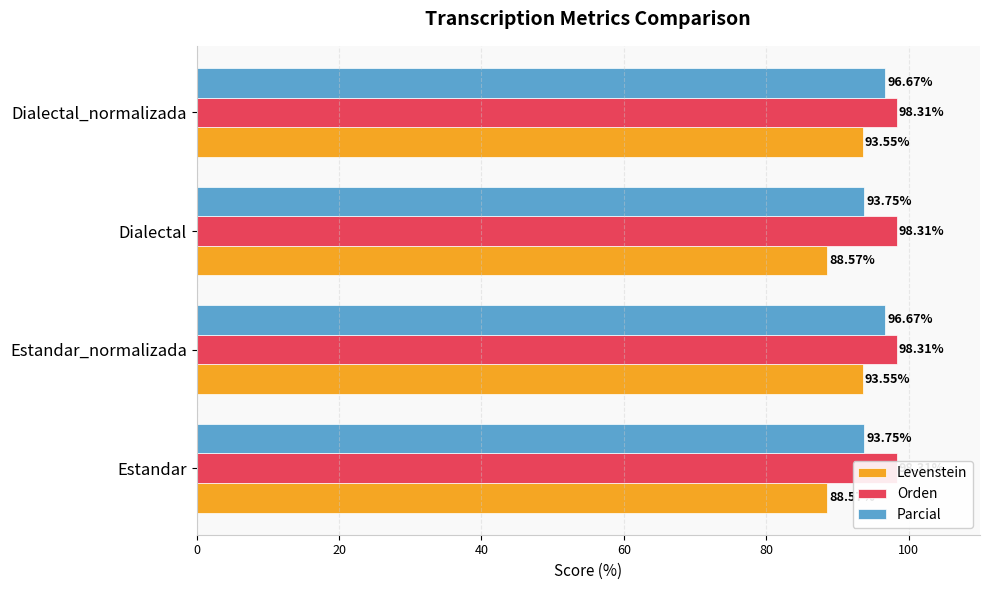

What are all the series names shown in the legend?

Levenstein, Orden, Parcial